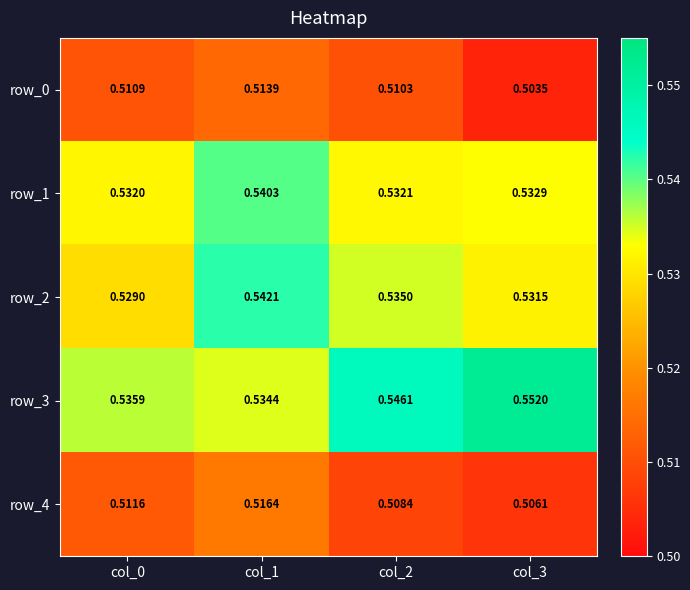

Is the value of row_4 at col_2 greater than the value of row_3 at col_1?

No